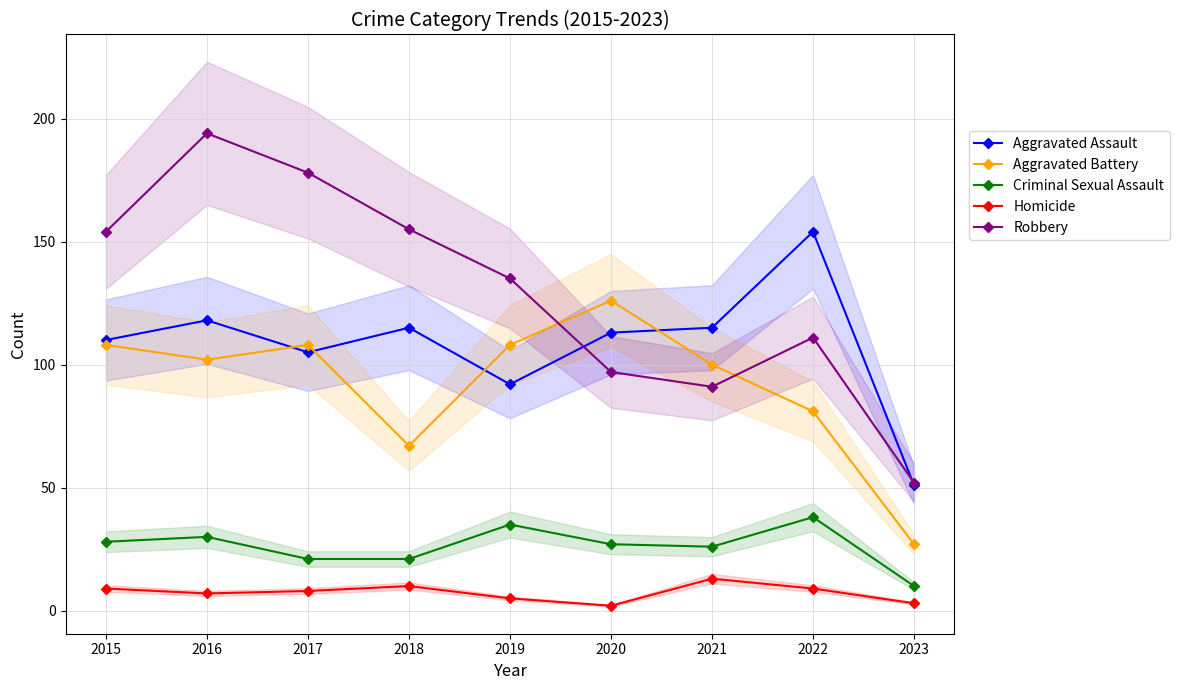

Reading left to right, transcribe all the data shown in this chart.

Aggravated Assault: 110	118	105	115	92	113	115	154	51
Aggravated Battery: 108	102	108	67	108	126	100	81	27
Criminal Sexual Assault: 28	30	21	21	35	27	26	38	10
Homicide: 9	7	8	10	5	2	13	9	3
Robbery: 154	194	178	155	135	97	91	111	52